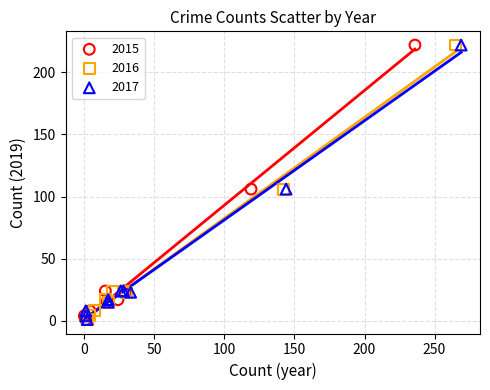

What are all the series names shown in the legend?

2015, 2016, 2017